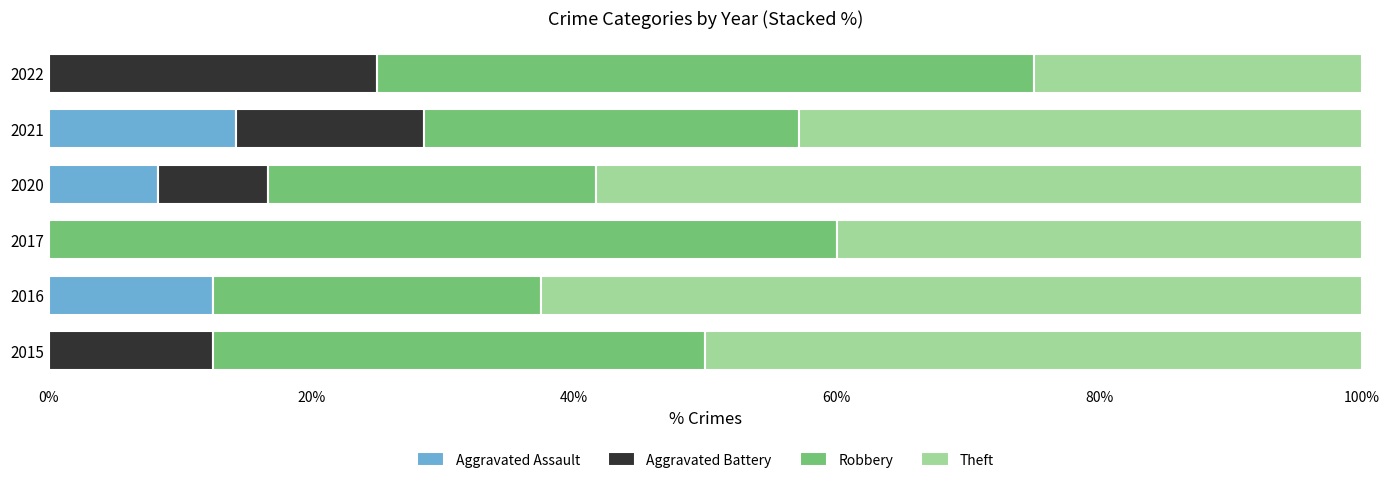

The value of Aggravated Assault at 2015 is 6.3. True or false?

False